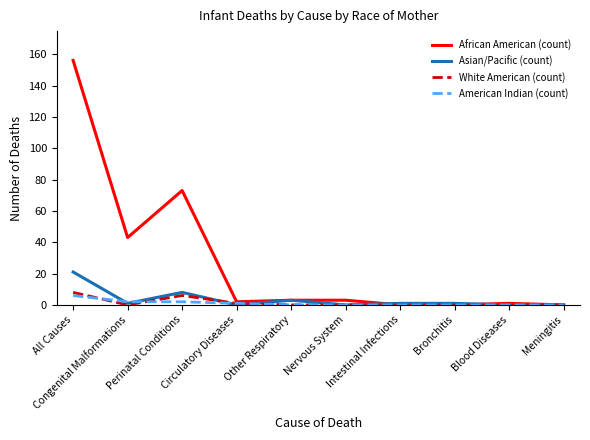

Which series has the largest total across all categories?

African American (count)